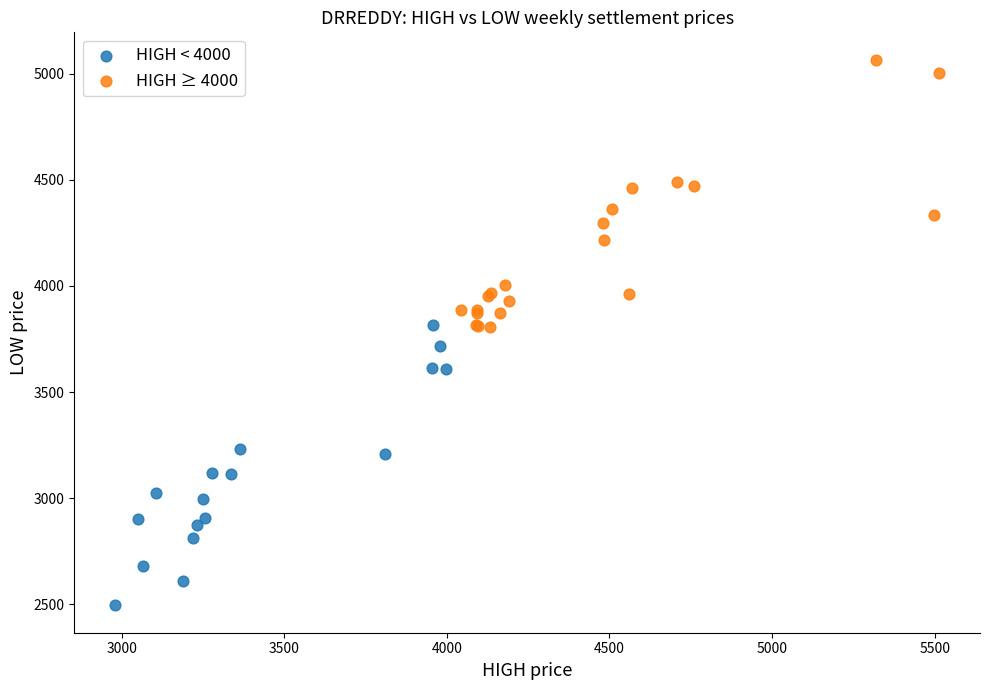

Which series contains the highest Y value?

HIGH ≥ 4000